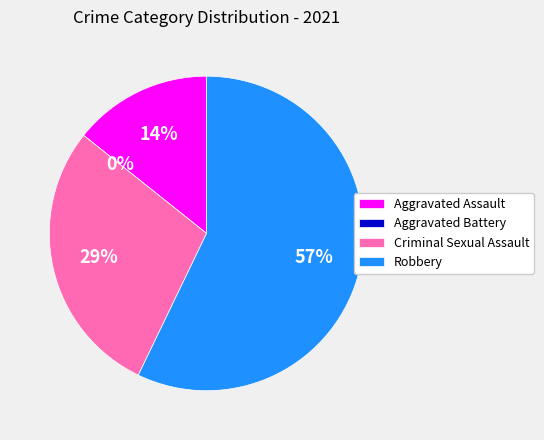

Count the number of slices in the pie.

4